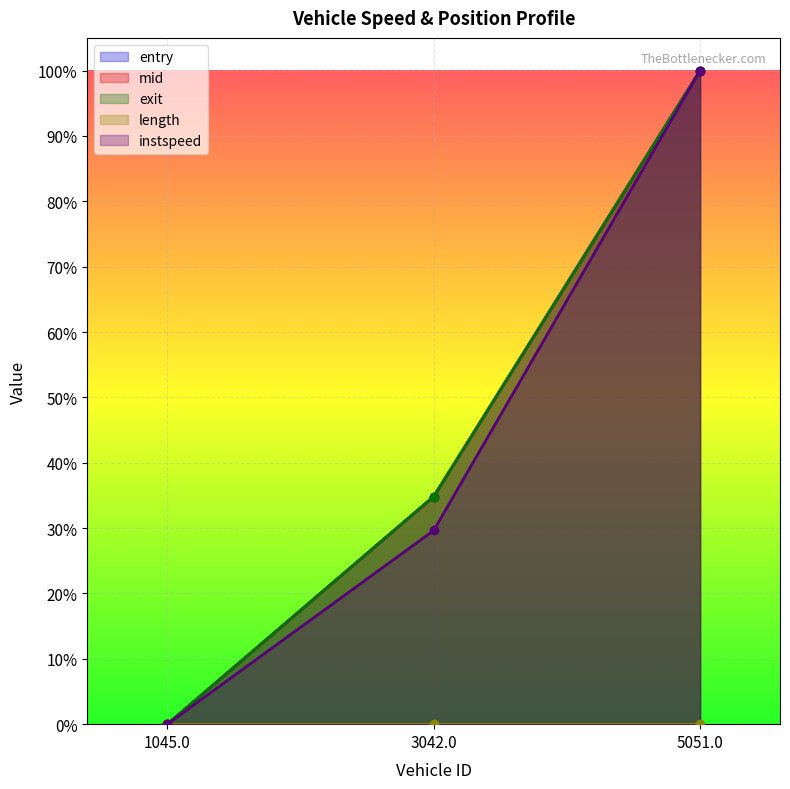

Is the value of instspeed at 1045.0 greater than the value of exit at 3042.0?

No